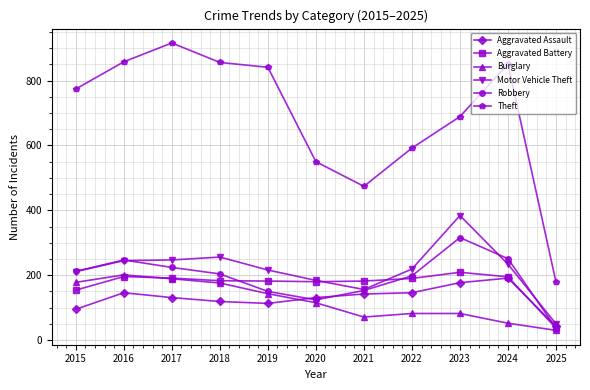

True or false: Robbery and Theft cross at least once.

False